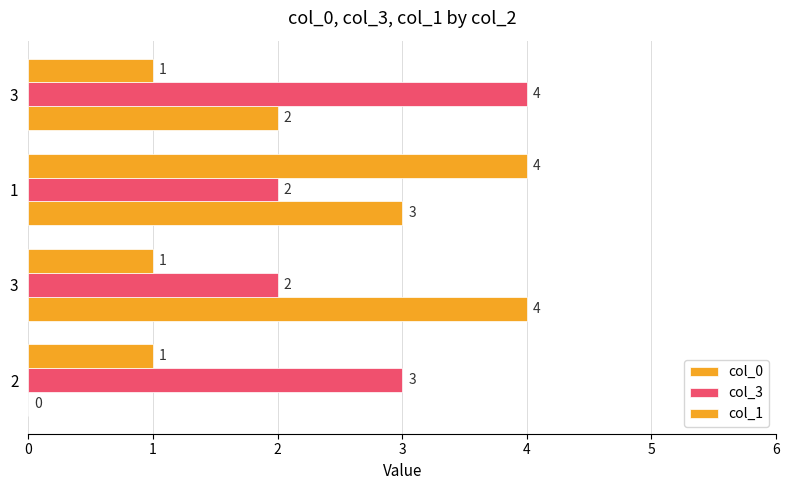

Count the col_0 values in the range 2 to 4.

3